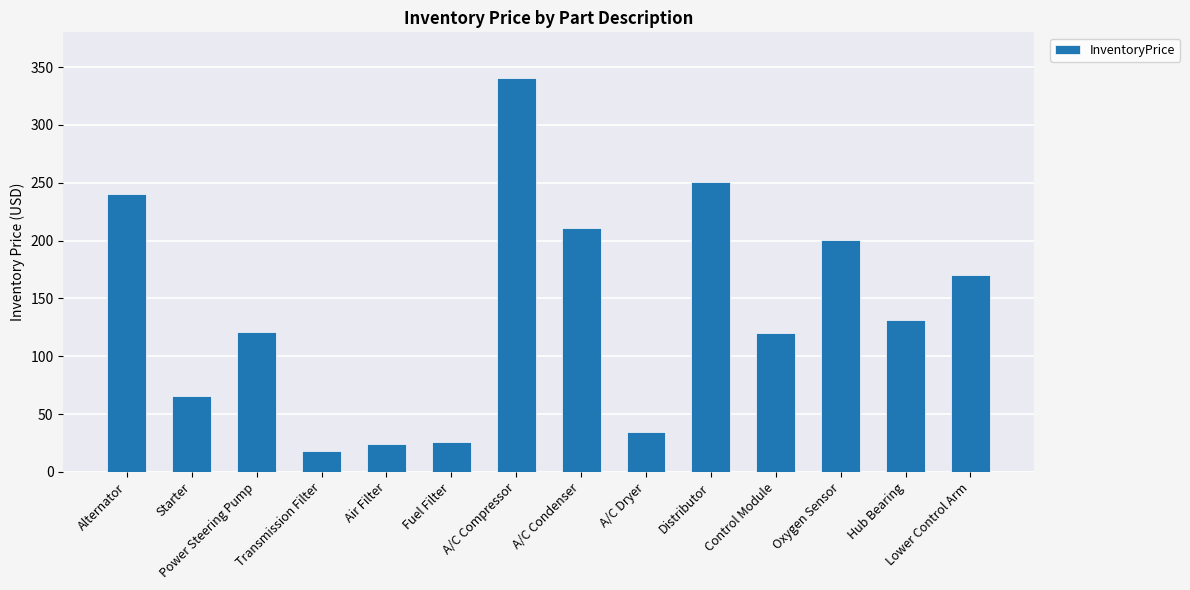

What is the difference between the maximum and second lowest values?

317.3